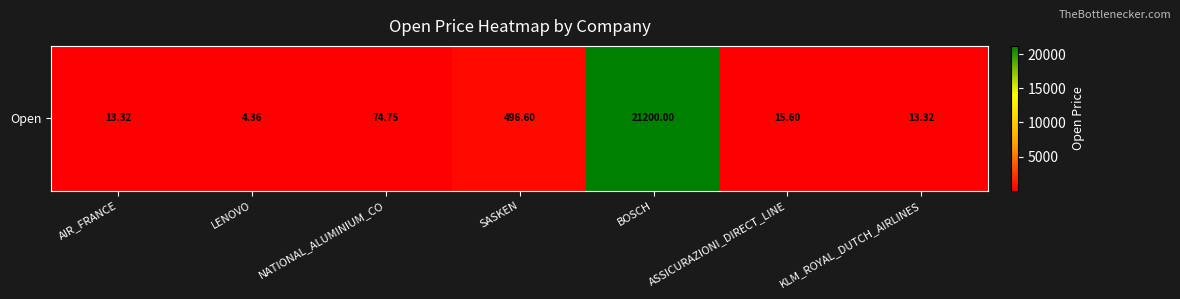

The value at LENOVO is 2.2. True or false?

False